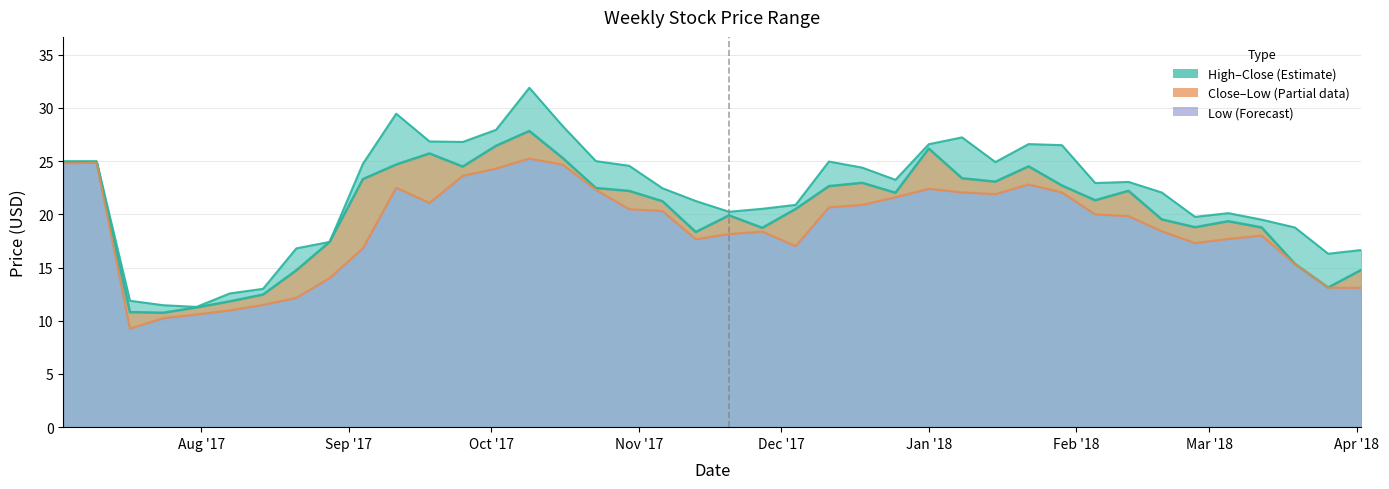

At how many categories does at least one series exceed 12?

37